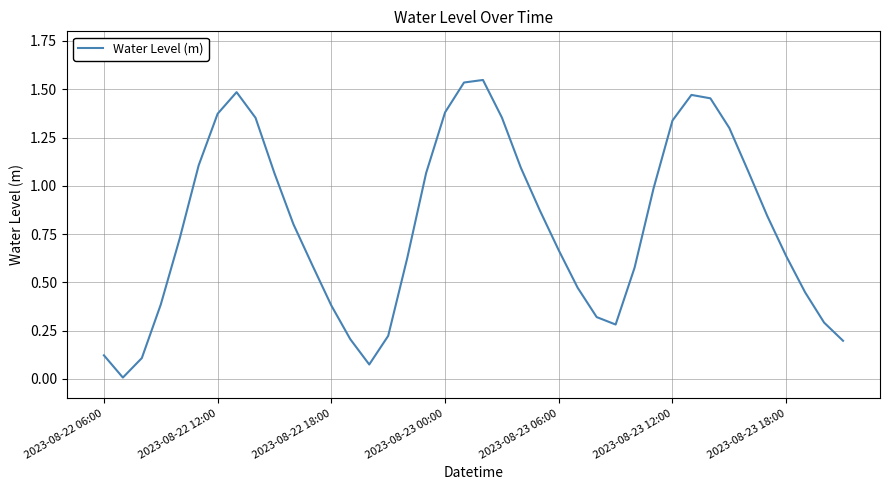

True or false: there are more than 1 points higher than both neighbors.

True